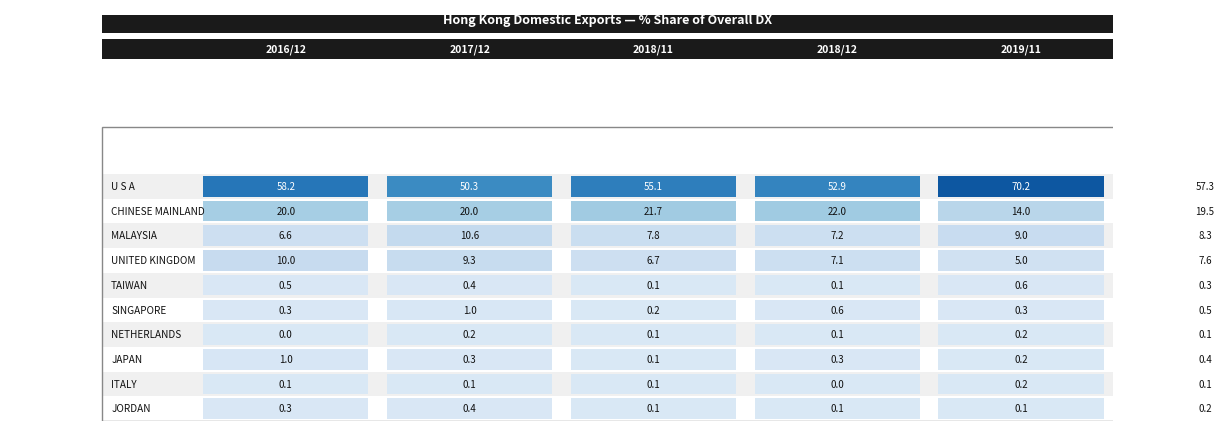

List the labels in order of TAIWAN value, smallest first.

3, 2, 1, 0, 4